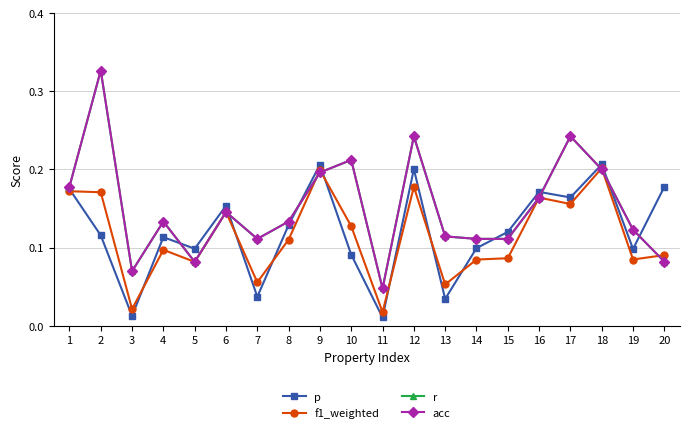

Does the chart have visible grid lines?

Yes